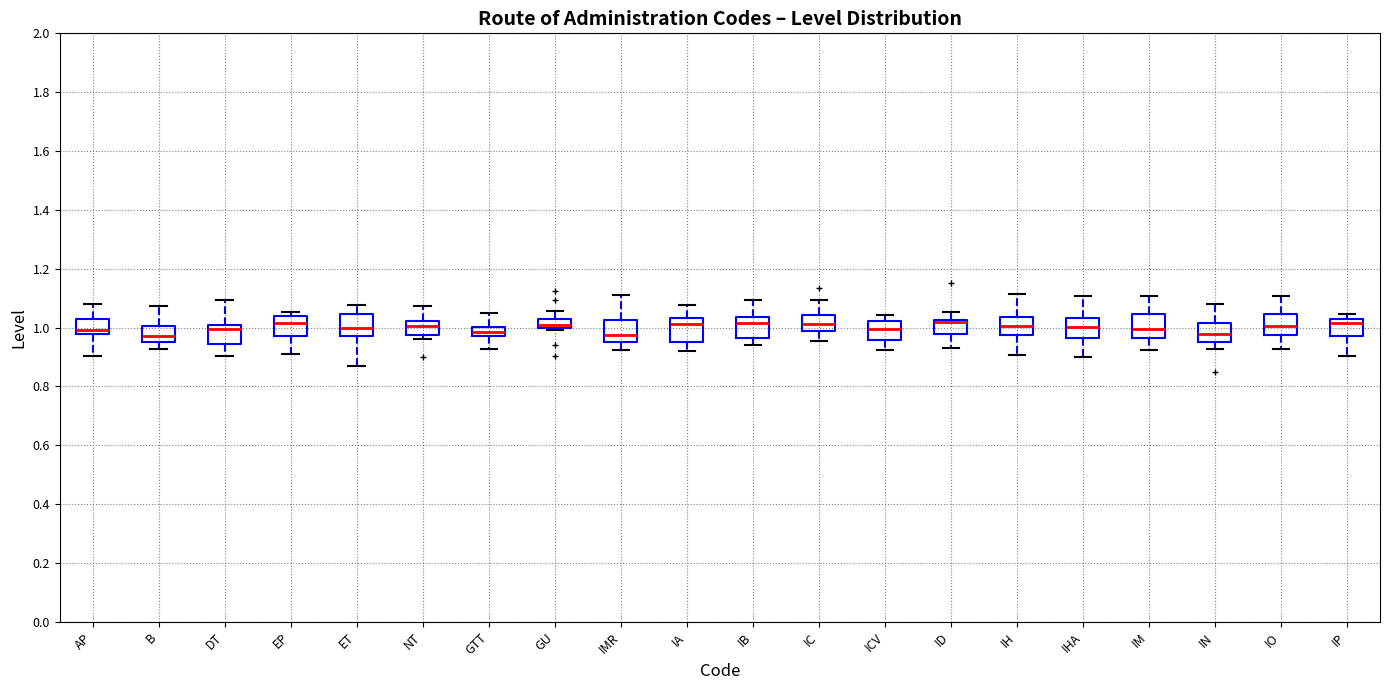

Reading left to right, read every box against the y-axis: the position of its median line, the range the box covers, and the ends of its whiskers. The values are not printed on the chart, so give them approximately, as read against the axis.

AP: median 1.00, box 0.98 to 1.02, whiskers 0.90 to 1.08
B: median 0.98, box 0.96 to 1.00, whiskers 0.92 to 1.08
DT: median 1.00, box 0.94 to 1.02, whiskers 0.90 to 1.10
EP: median 1.02, box 0.98 to 1.04, whiskers 0.92 to 1.06
ET: median 1.00, box 0.98 to 1.04, whiskers 0.86 to 1.08
NT: median 1.00, box 0.98 to 1.02, whiskers 0.96 to 1.08
GTT: median 0.98 (inside the box), box 0.98 to 1.00, whiskers 0.92 to 1.04
GU: median 1.00 (inside the box), box 1.00 to 1.02, whiskers 1.00 (just below the box's lower edge) to 1.06
IMR: median 0.98, box 0.96 to 1.02, whiskers 0.92 to 1.10
IA: median 1.02, box 0.94 to 1.04, whiskers 0.92 to 1.08
IB: median 1.02, box 0.96 to 1.04, whiskers 0.94 to 1.10
IC: median 1.02, box 0.98 to 1.04, whiskers 0.96 to 1.10
ICV: median 1.00, box 0.96 to 1.02, whiskers 0.92 to 1.04
ID: median 1.02 (drawn on the box's upper edge), box 0.98 to 1.02, whiskers 0.94 to 1.06
IH: median 1.00, box 0.98 to 1.04, whiskers 0.90 to 1.12
IHA: median 1.00, box 0.96 to 1.04, whiskers 0.90 to 1.10
IM: median 1.00, box 0.96 to 1.04, whiskers 0.92 to 1.10
IN: median 0.98, box 0.96 to 1.02, whiskers 0.92 to 1.08
IO: median 1.00, box 0.98 to 1.04, whiskers 0.92 to 1.10
IP: median 1.02, box 0.98 to 1.04, whiskers 0.90 to 1.04 (just above the box's upper edge)